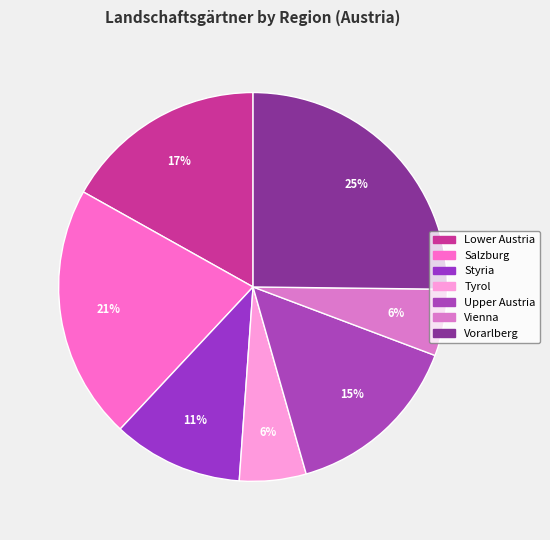

To the nearest percent, what is the combined percentage of Tyrol and Salzburg?

27%